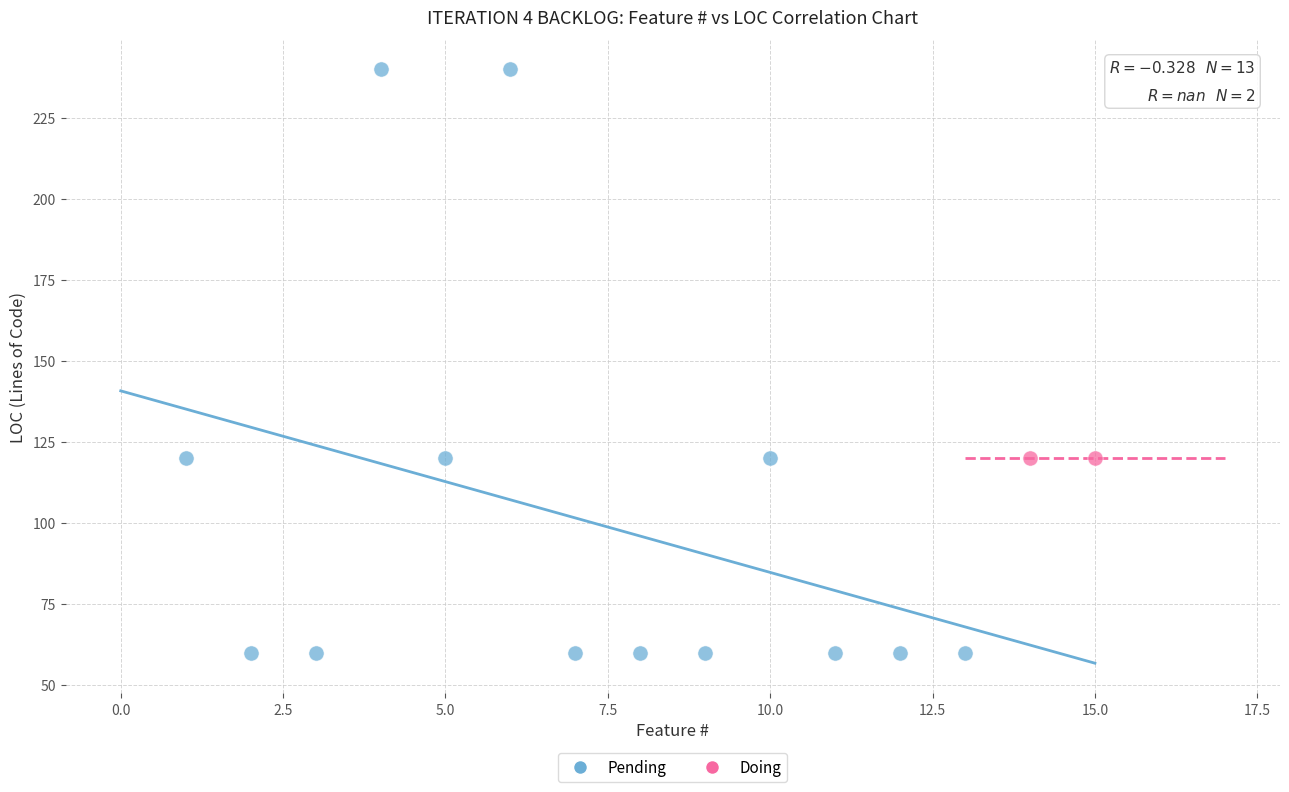

What are all the series names shown in the legend?

Pending, Doing